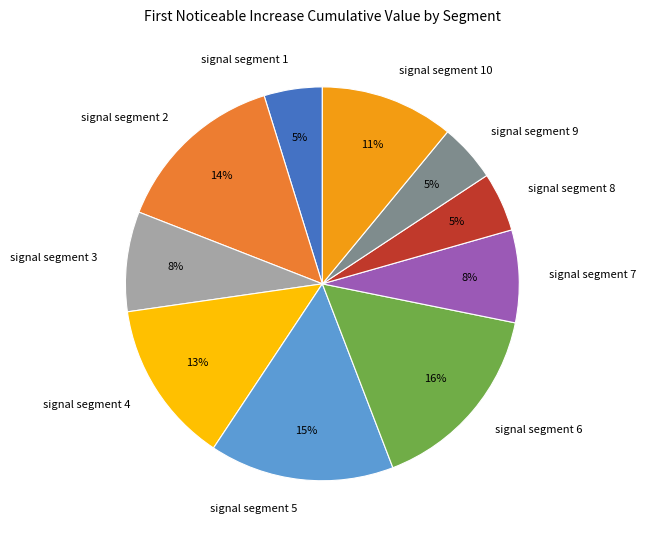

Which category has the biggest portion of the pie?

signal segment 6